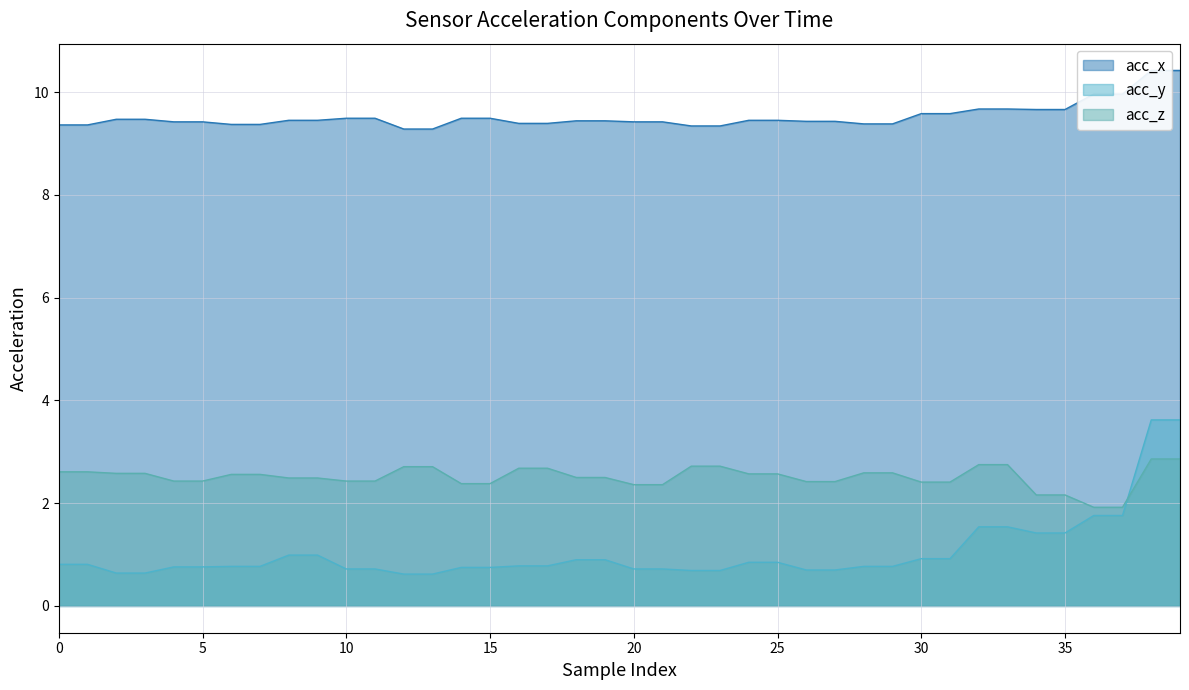

The acc_y series shows 1.0 at 9. True or false?

True